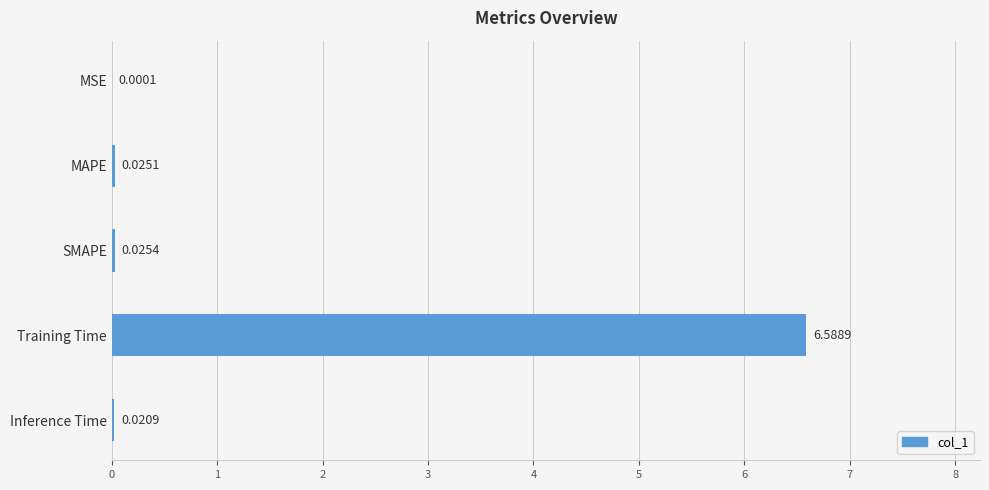

What is the average value?

1.3